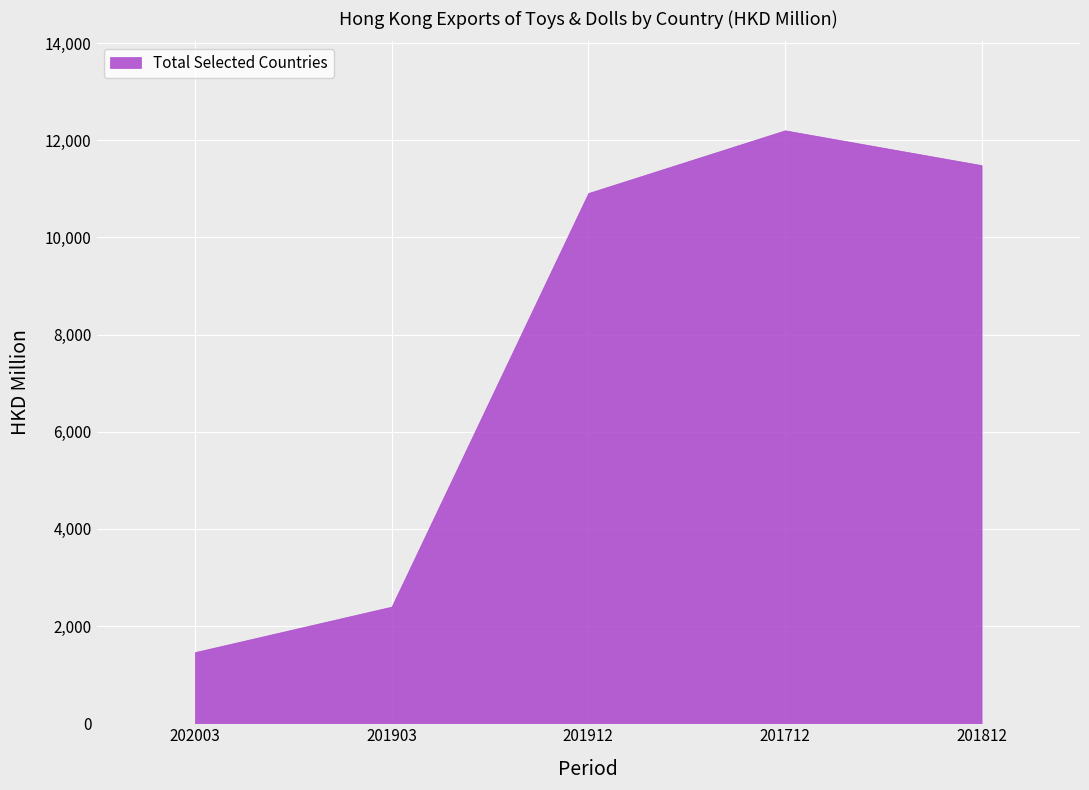

True or false: CHINESE MAINLAND and UNITED KINGDOM intersect in this chart.

False